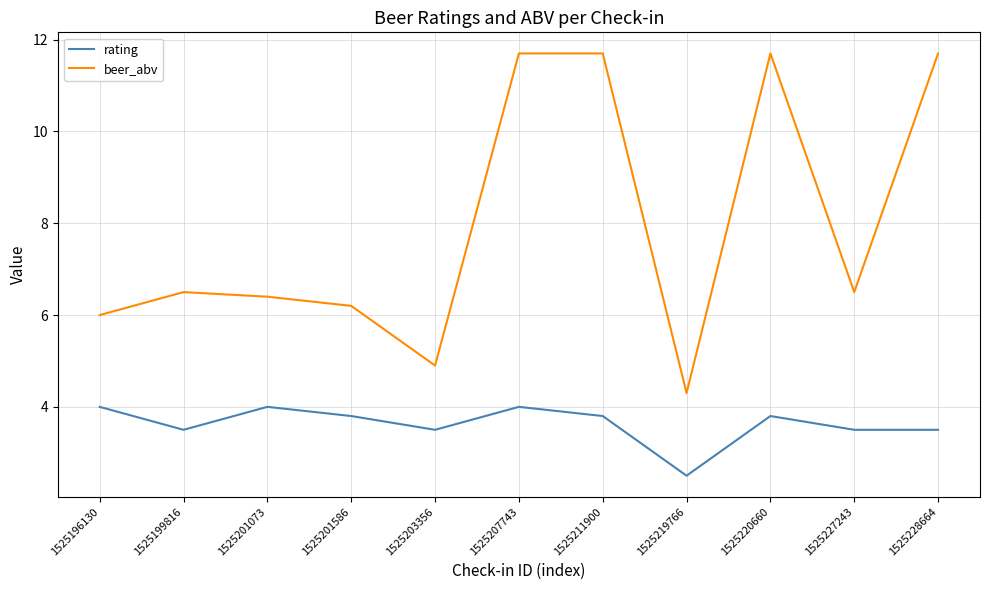

The value of rating at 1525199816 is 2.2. True or false?

False